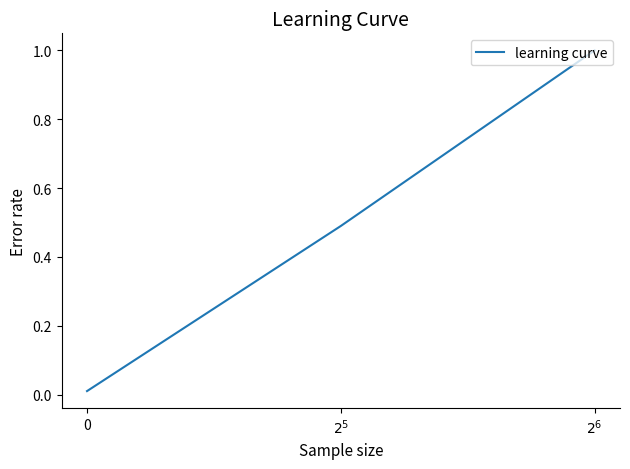

The value at 0 is 0.0. True or false?

True